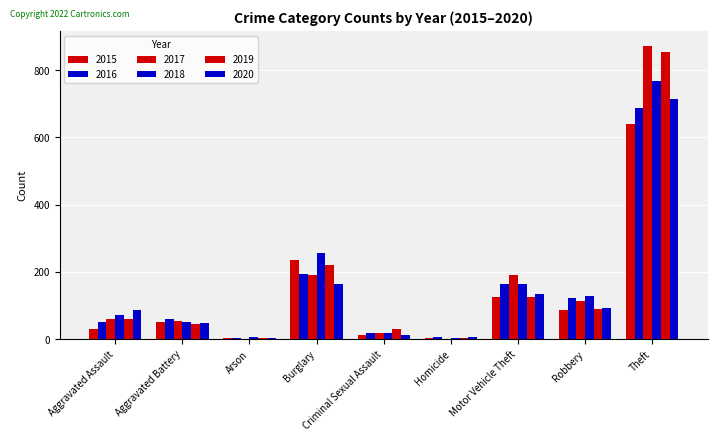

What is the difference between the 2020 values at Aggravated Battery and Theft?

665